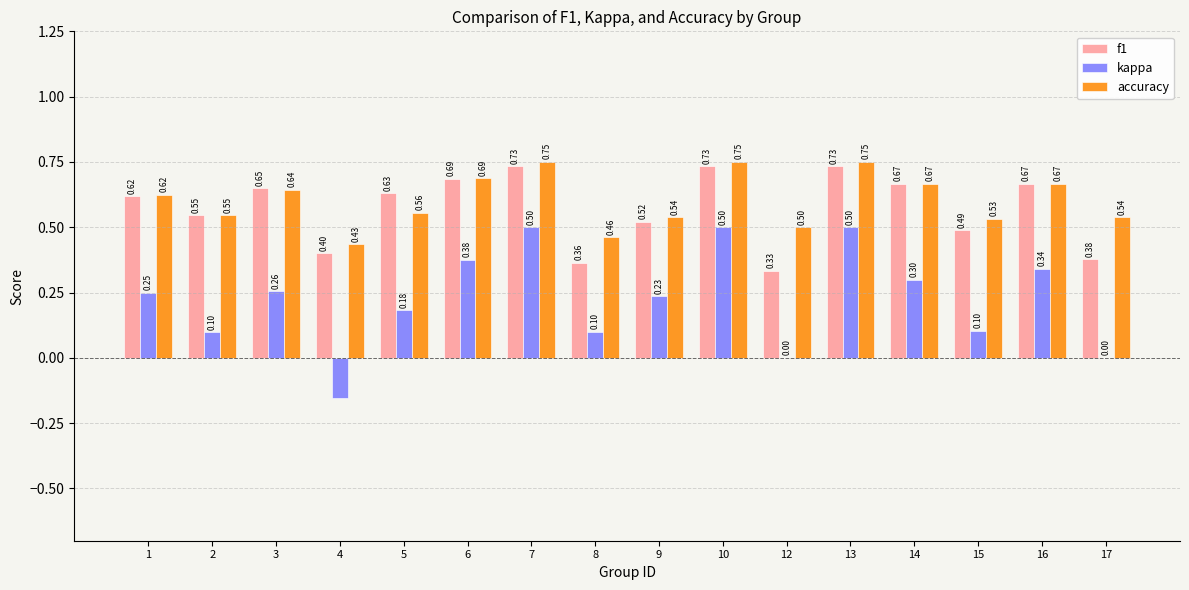

Between 4 and 9, which series saw the biggest shift?

kappa